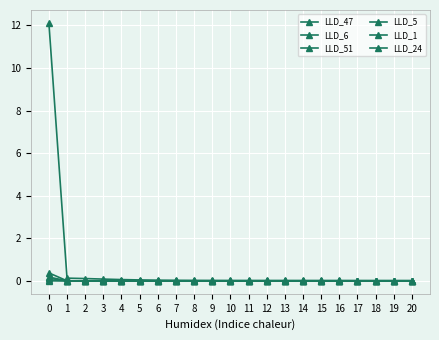

How many data points does each series have?

21